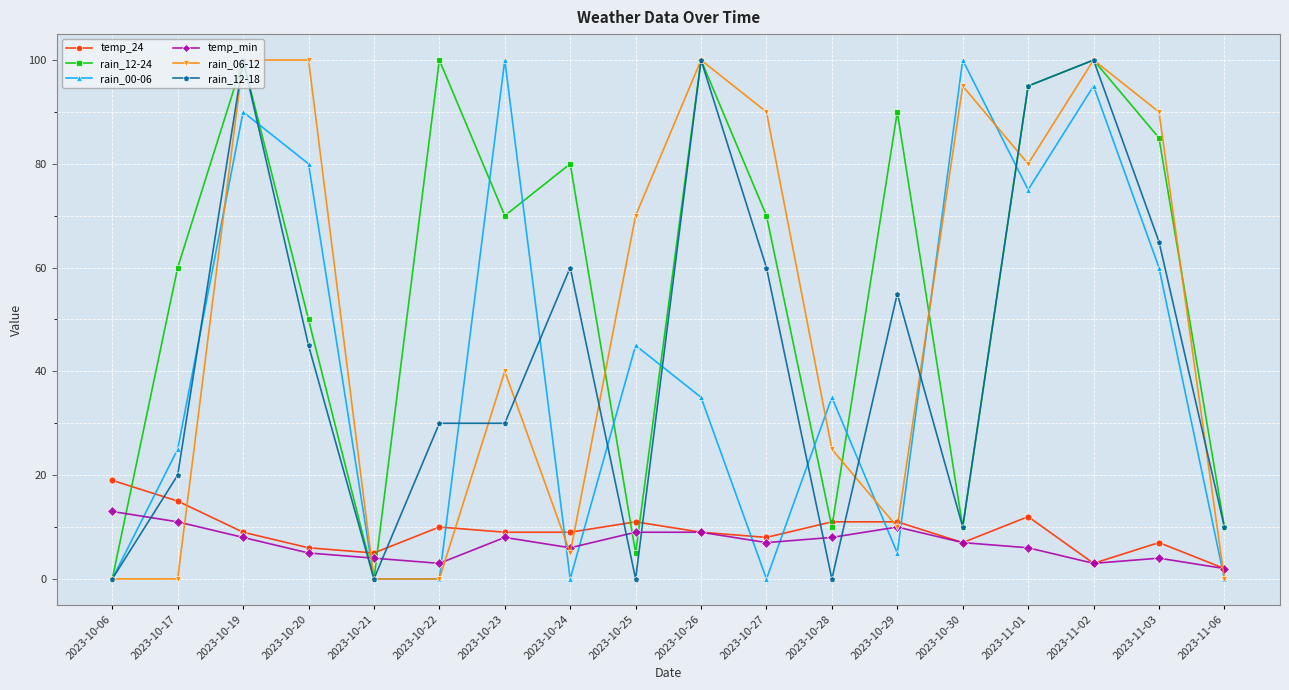

What is the label of the 5th point from the left?

2023-10-21